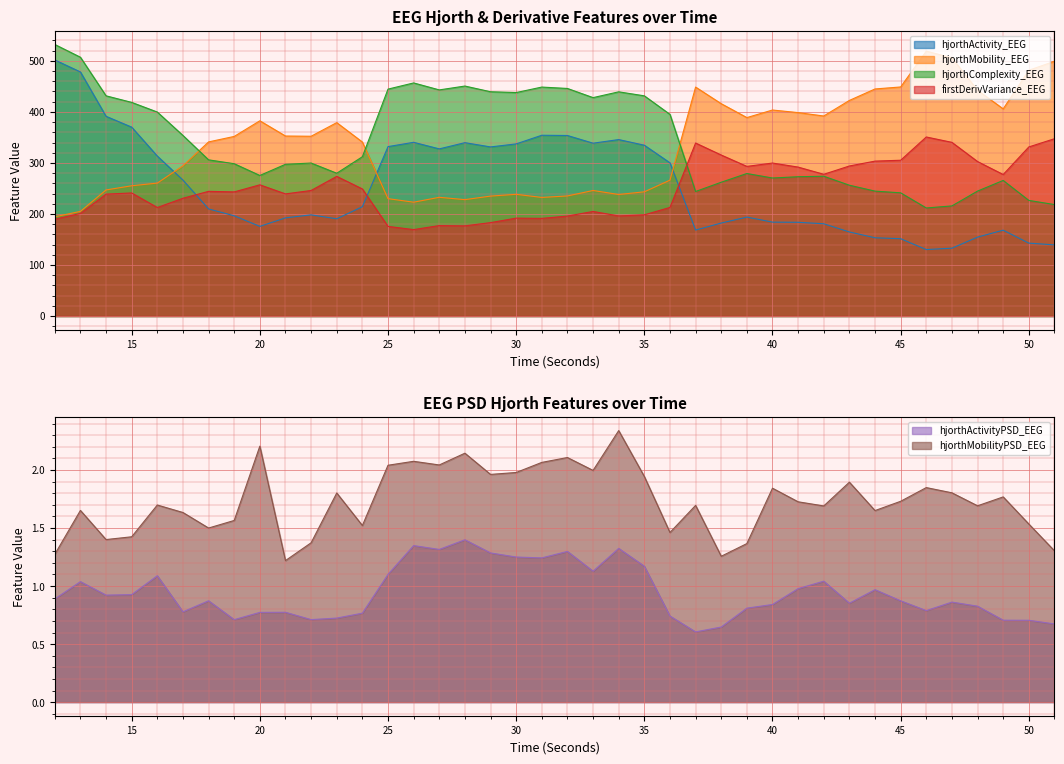

The hjorthMobility_EEG series shows 421.6 at 34. True or false?

False